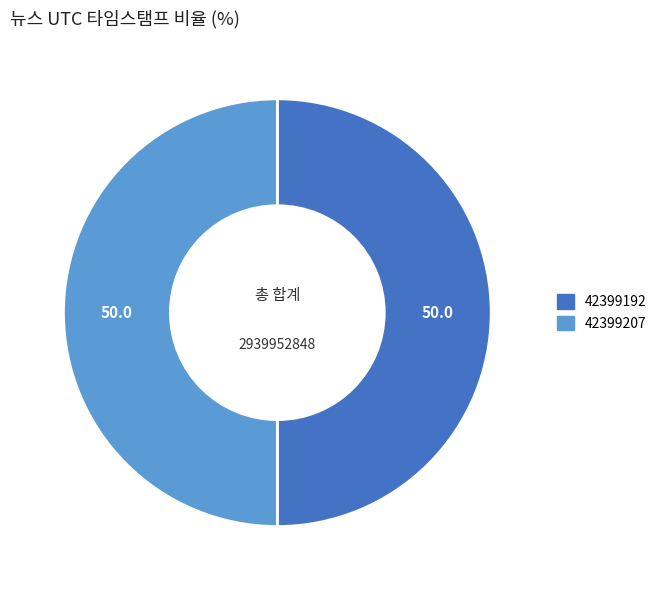

True or false: 42399207 accounts for 42% of the total.

False